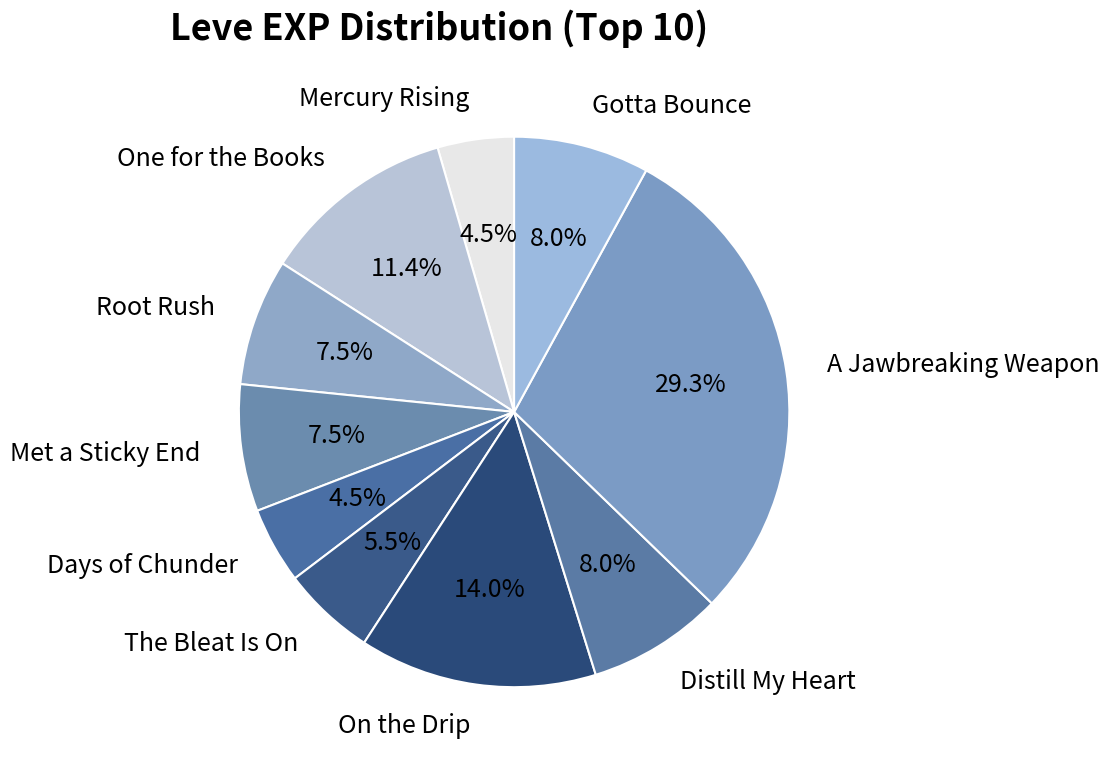

Count the number of slices in the pie.

10